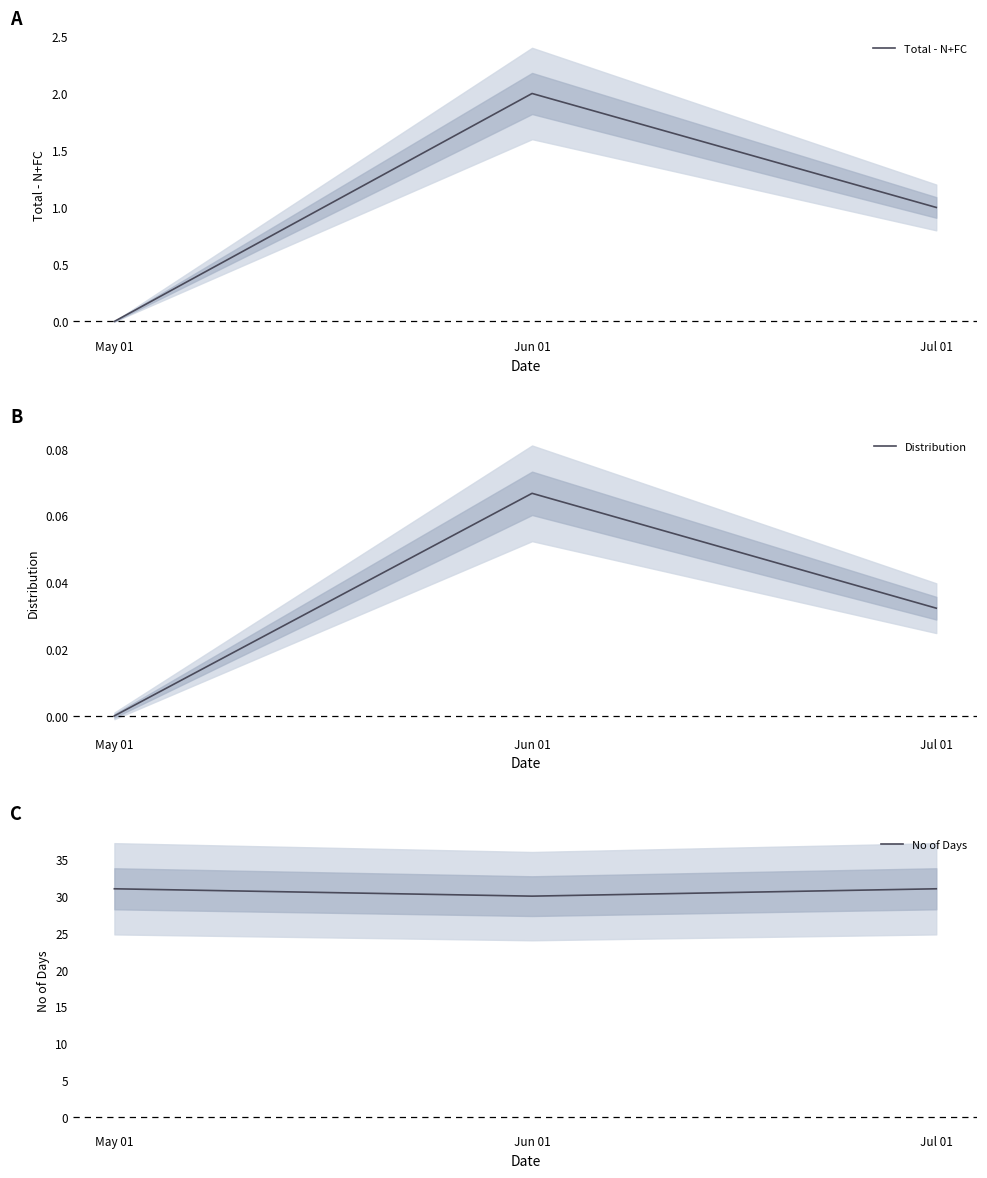

Reading left to right, transcribe all the data shown in this chart.

Total - N+FC: 0.0	2.0	1.0
Distribution: 0.0	0.1	0.0
No of Days: 31.0	30.0	31.0